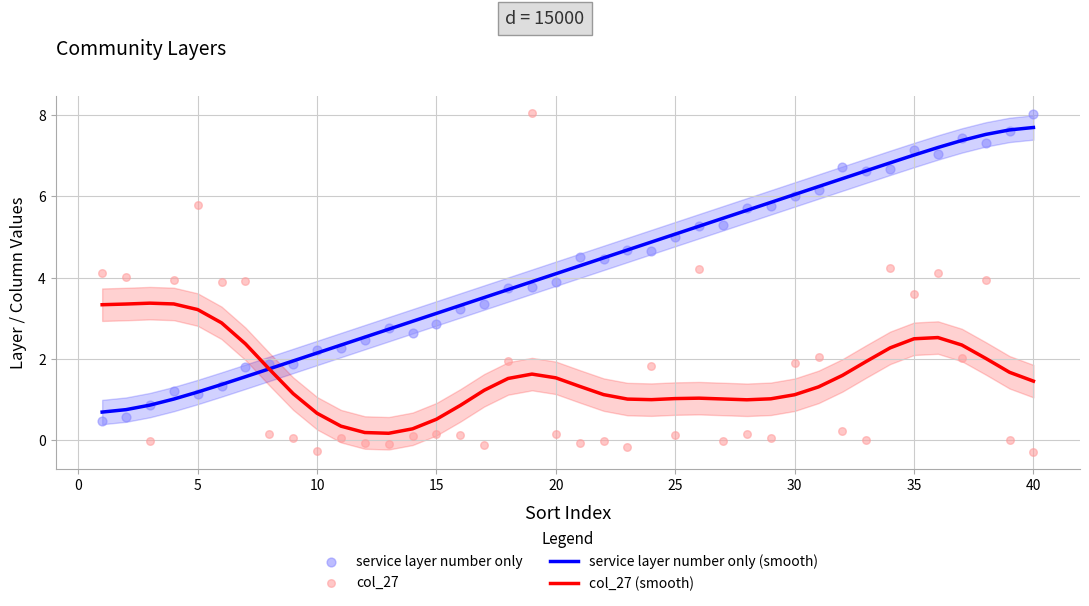

At how many categories does at least one series exceed 4?

25